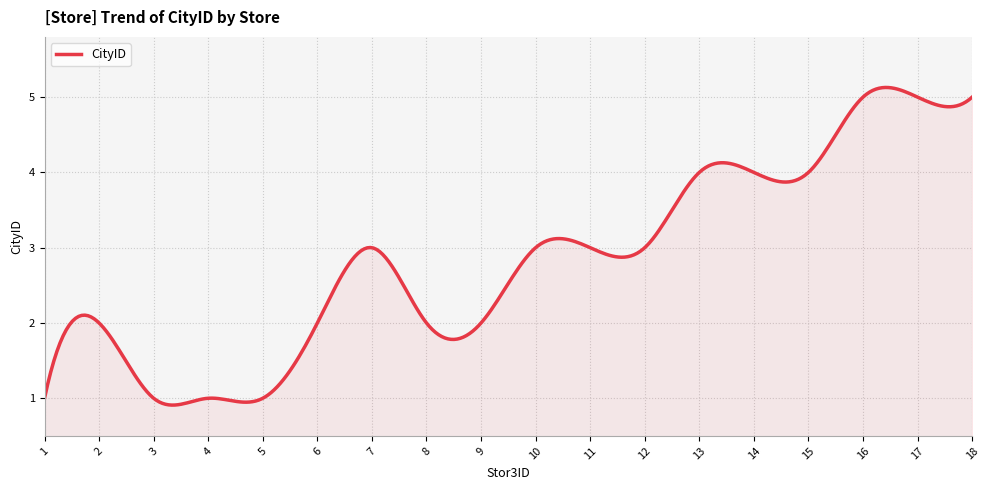

What is the difference between the maximum and minimum values?

4.2